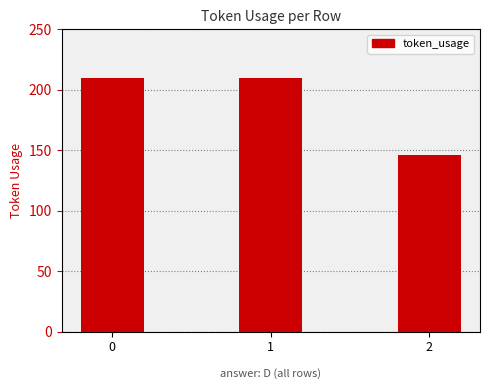

Count the values in the range 146 to 210.

3